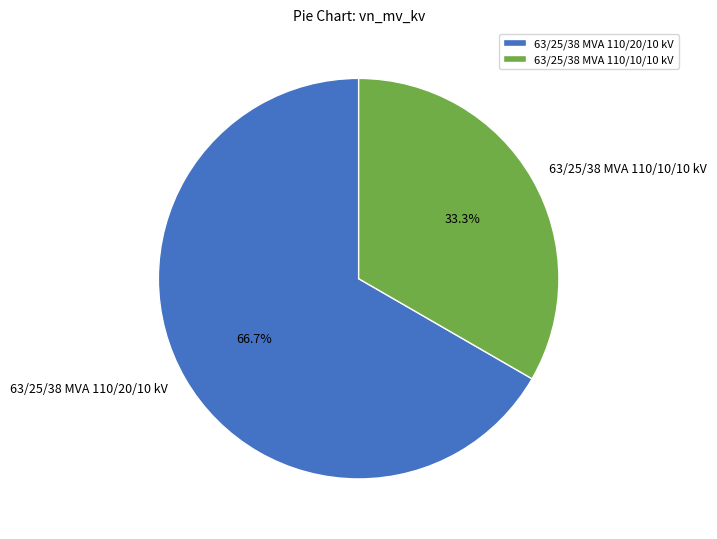

What is the ratio of the value at 63/25/38 MVA 110/20/10 kV to the value at 63/25/38 MVA 110/10/10 kV?

2.0